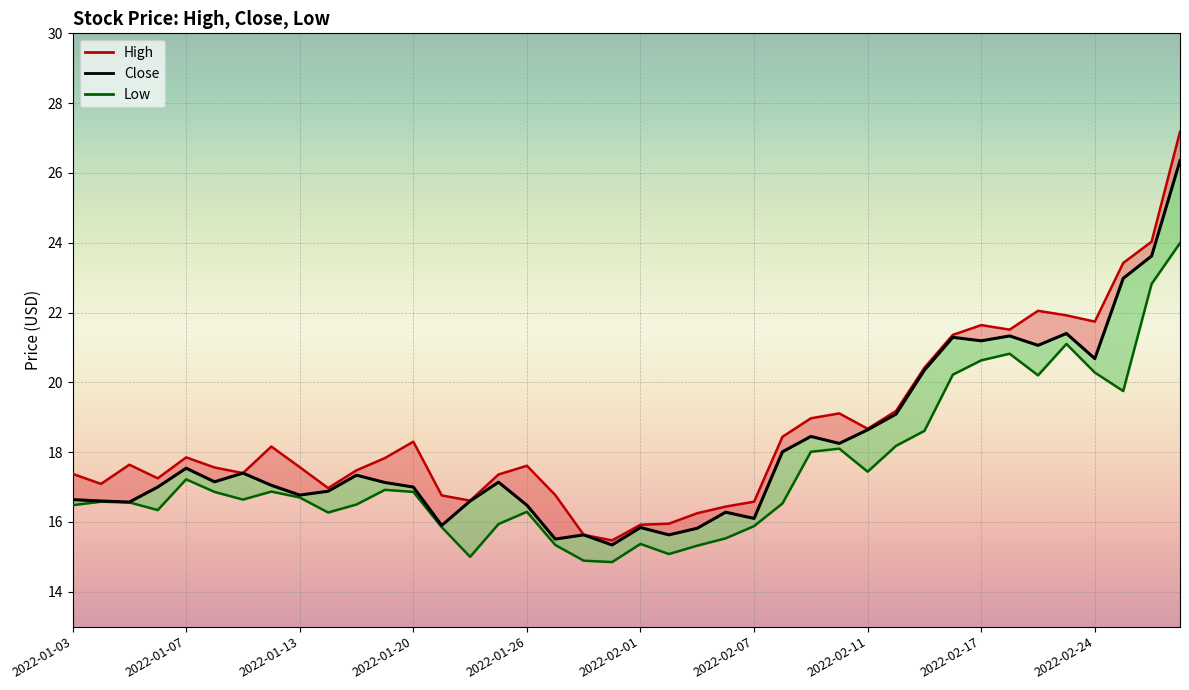

How many data points in High are less than 17?

11